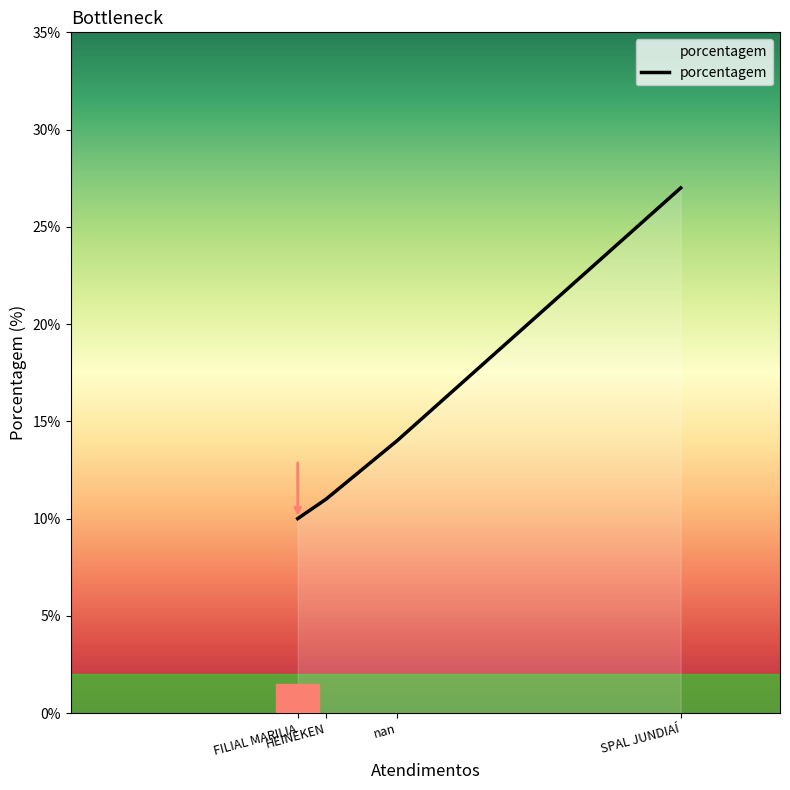

The value at nan is 14. True or false?

True